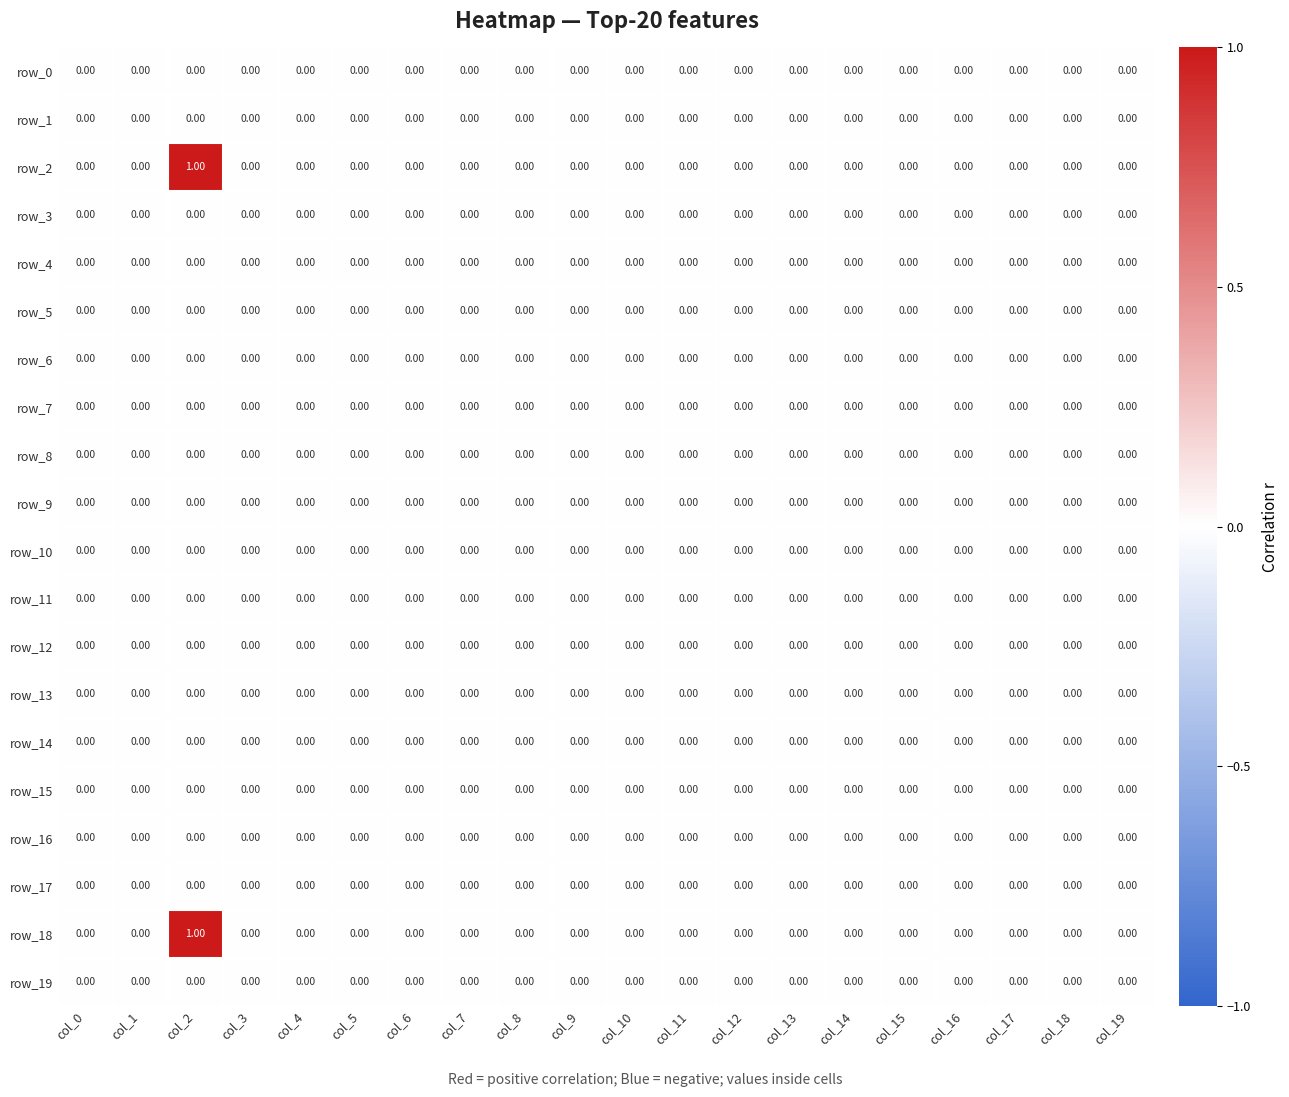

At which category is the sum across all series the highest?

col_2